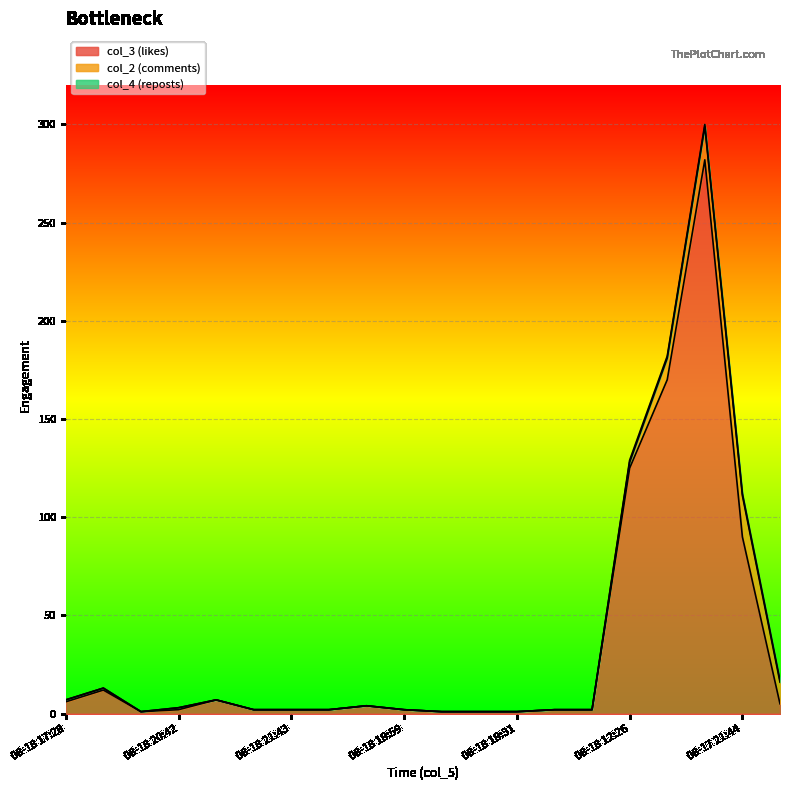

What is the highest value of the col_2 (comments) series?

21